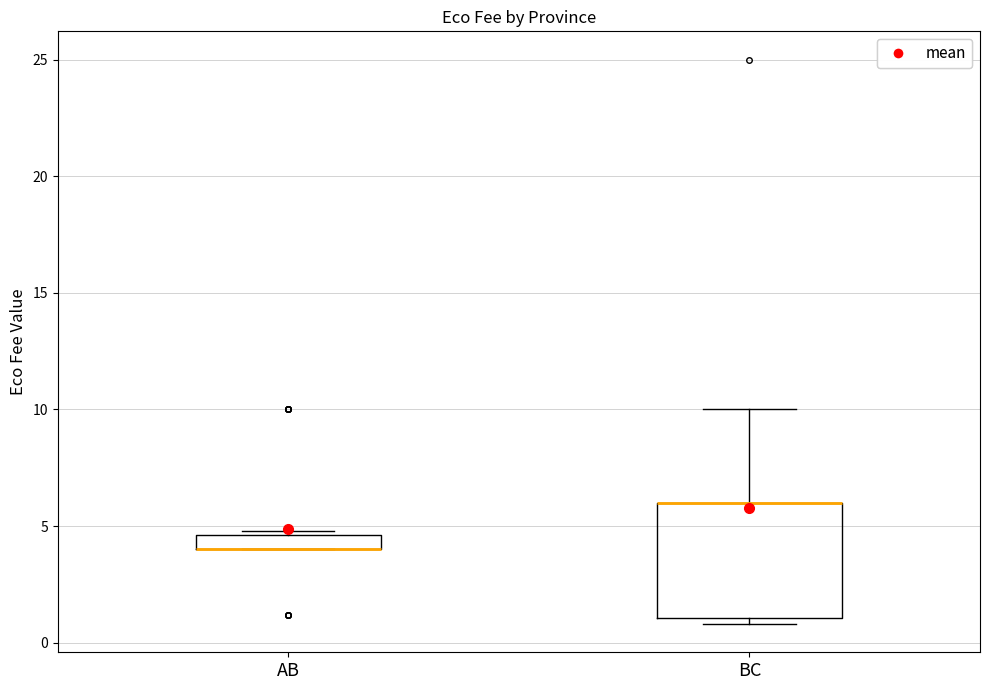

Comparing the boxes themselves (not the whiskers), which one is the tallest?

BC